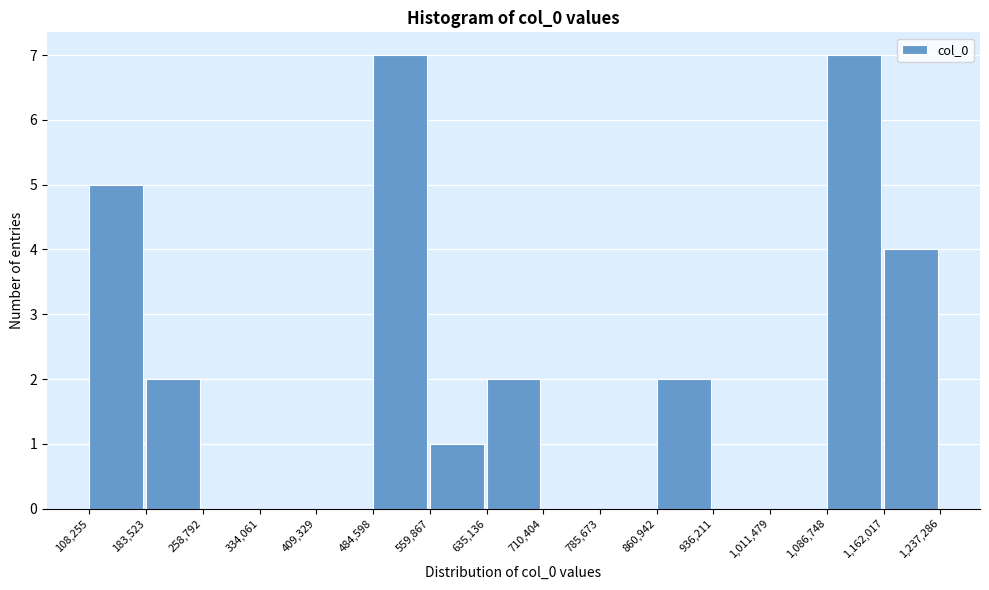

How tall is the bar that spans 559,867 to 635,136 on the x-axis? The values are not printed on the chart, so give them approximately, as read against the axis.

1